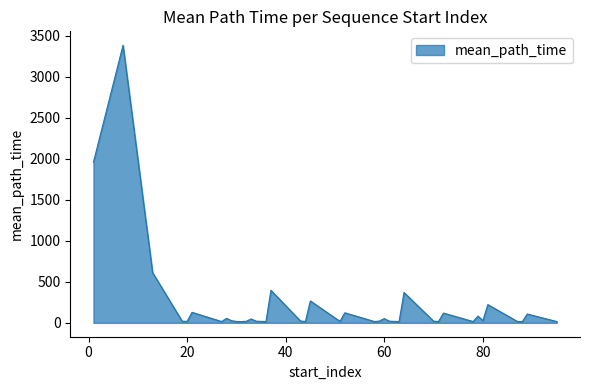

What is the difference between the maximum and minimum values?

3368.4